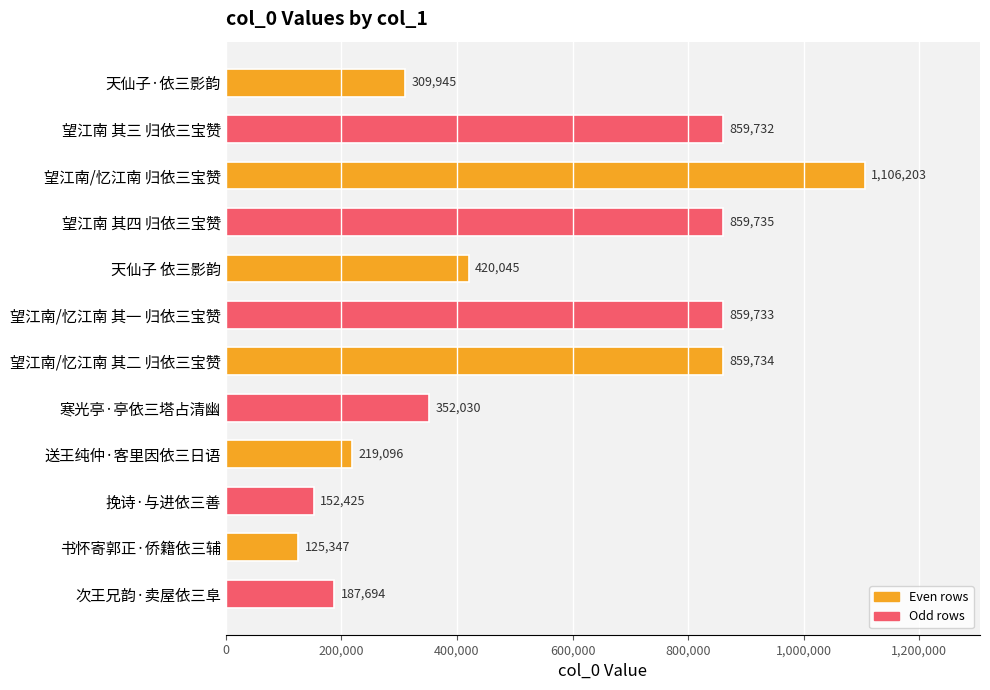

Reading bottom to top, list all the values displayed in this chart.

次王兄韵·卖屋依三阜=187694	书怀寄郭正·侨籍依三辅=125347	挽诗·与进依三善=152425	送王纯仲·客里因依三日语=219096	寒光亭·亭依三塔占清幽=352030	望江南/忆江南 其二 归依三宝赞=859734	望江南/忆江南 其一 归依三宝赞=859733	天仙子 依三影韵=420045	望江南 其四 归依三宝赞=859735	望江南/忆江南 归依三宝赞=1106203	望江南 其三 归依三宝赞=859732	天仙子·依三影韵=309945